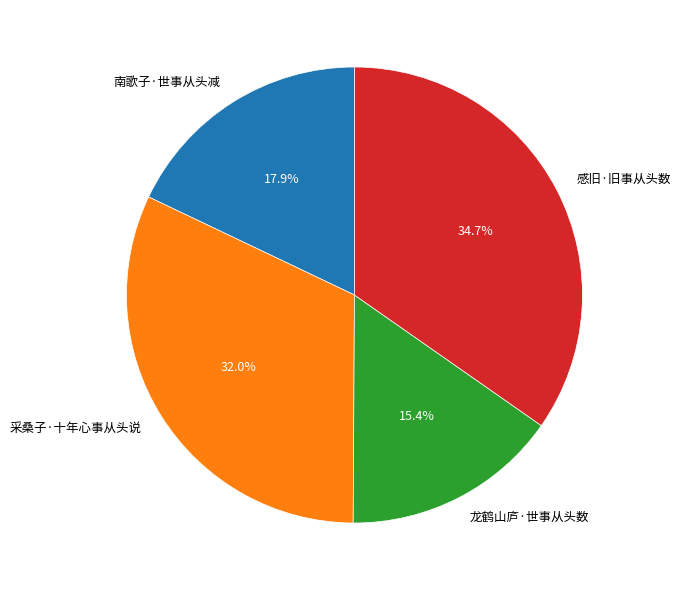

To the nearest percent, what is the difference between the largest and smallest slice percentages?

19%